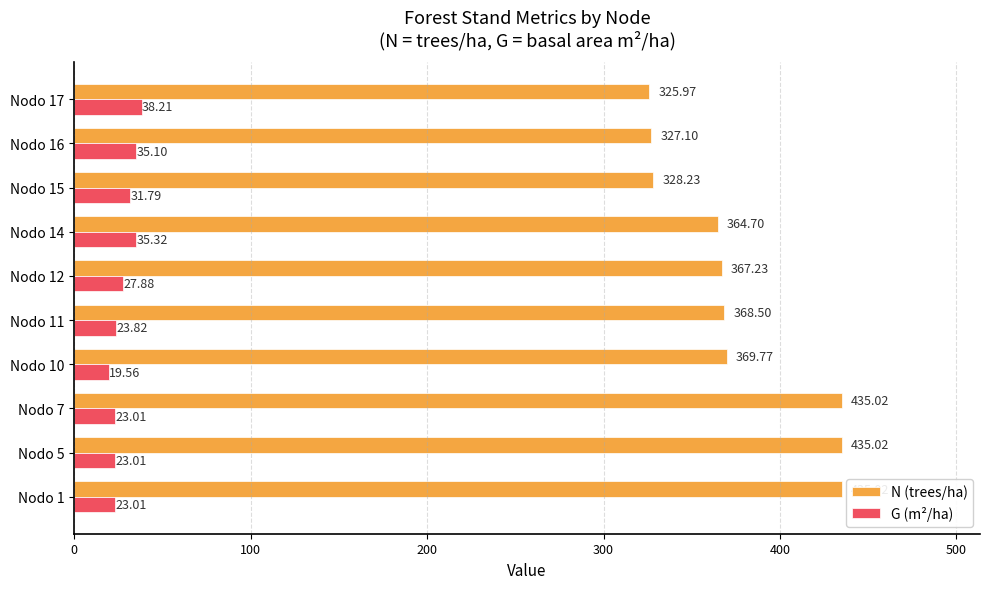

List the series in order of their overall mean, lowest first.

G (m²/ha), N (trees/ha)